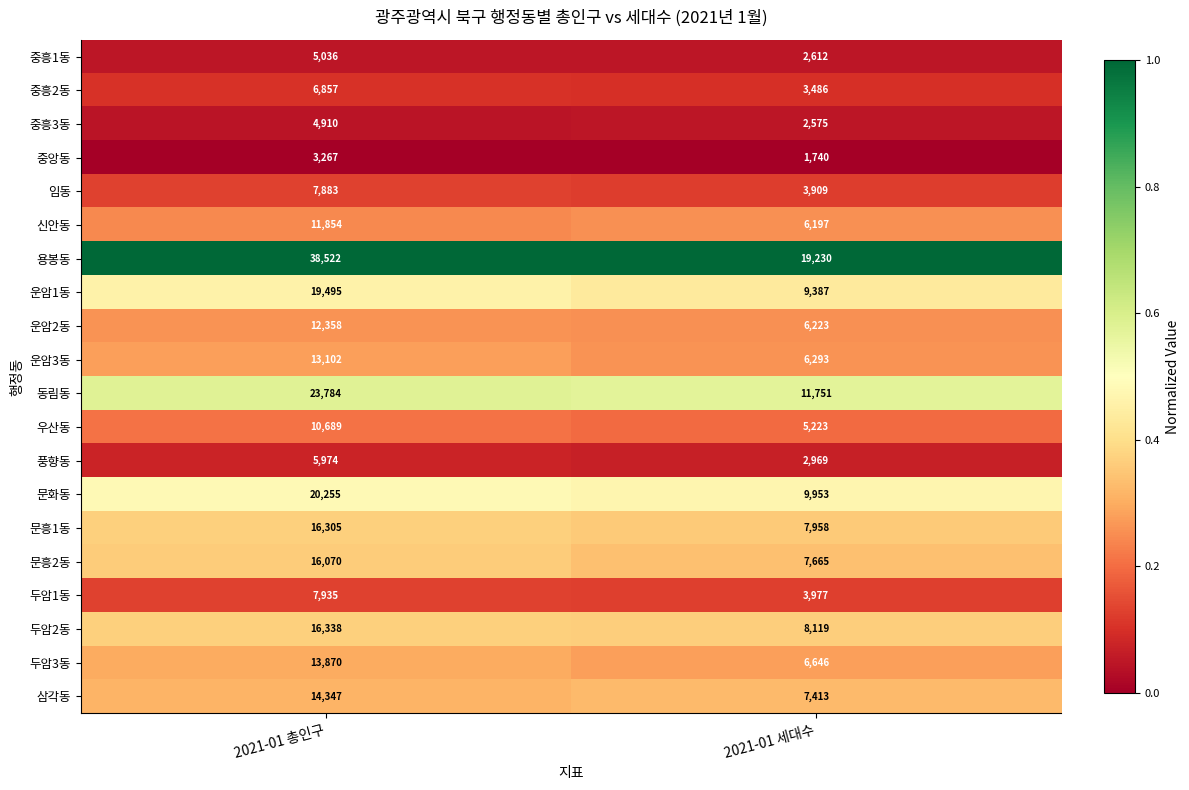

Count the number of categories in the chart.

2